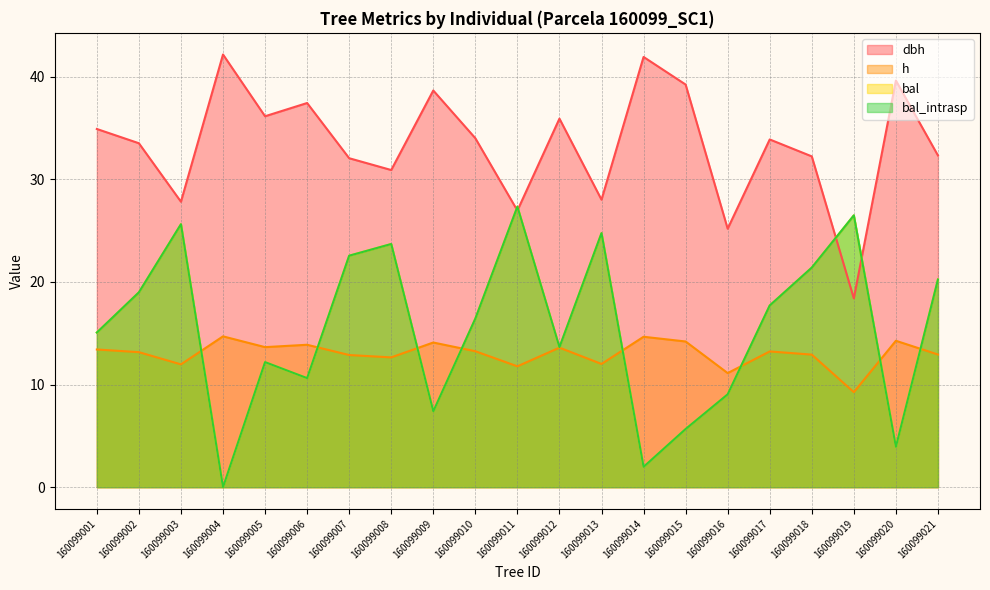

Reading right to left, extract all data points from this chart.

dbh: 160099021=32.3	160099020=39.6	160099019=18.4	160099018=32.2	160099017=33.9	160099016=25.2	160099015=39.2	160099014=41.9	160099013=28.0	160099012=35.9	160099011=27.0	160099010=34.0	160099009=38.7	160099008=30.9	160099007=32.1	160099006=37.4	160099005=36.1	160099004=42.2	160099003=27.8	160099002=33.5	160099001=34.9
h: 160099021=12.9	160099020=14.3	160099019=9.3	160099018=12.9	160099017=13.2	160099016=11.1	160099015=14.2	160099014=14.7	160099013=12.0	160099012=13.6	160099011=11.8	160099010=13.2	160099009=14.1	160099008=12.7	160099007=12.9	160099006=13.9	160099005=13.7	160099004=14.7	160099003=12.0	160099002=13.2	160099001=13.4
bal: 160099021=20.2	160099020=3.9	160099019=26.5	160099018=21.4	160099017=17.7	160099016=9.1	160099015=5.7	160099014=2.0	160099013=24.8	160099012=13.6	160099011=27.3	160099010=16.4	160099009=7.4	160099008=23.7	160099007=22.6	160099006=10.6	160099005=12.2	160099004=0.0	160099003=25.6	160099002=19.0	160099001=15.1
bal_intrasp: 160099021=20.2	160099020=3.9	160099019=26.5	160099018=21.4	160099017=17.7	160099016=9.1	160099015=5.7	160099014=2.0	160099013=24.8	160099012=13.6	160099011=27.3	160099010=16.4	160099009=7.4	160099008=23.7	160099007=22.6	160099006=10.6	160099005=12.2	160099004=0.0	160099003=25.6	160099002=19.0	160099001=15.1